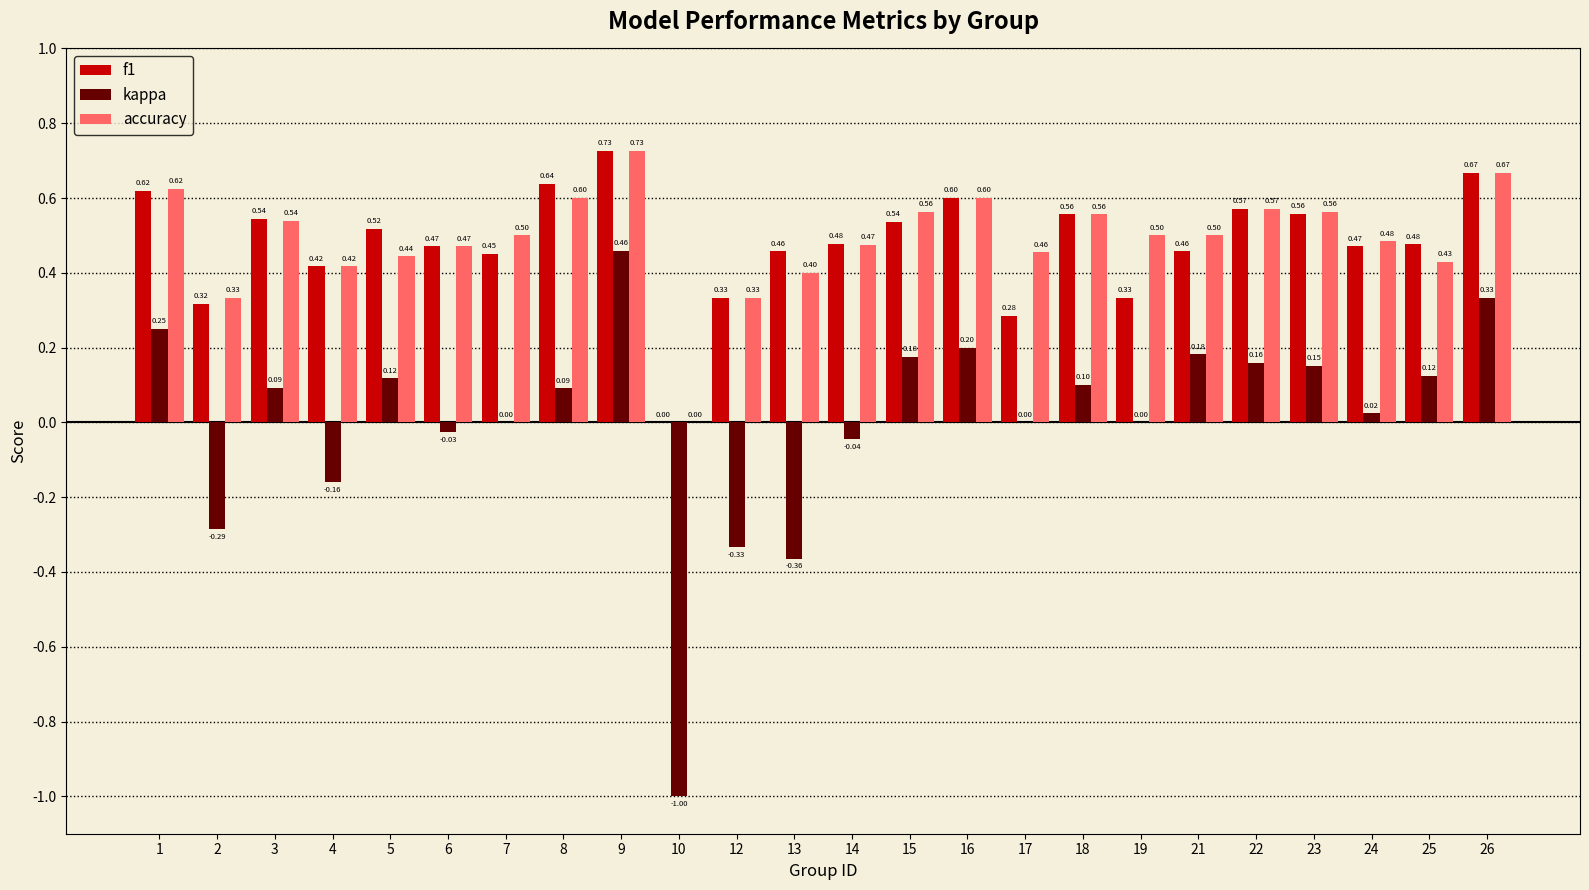

What are all the series names shown in the legend?

f1, kappa, accuracy